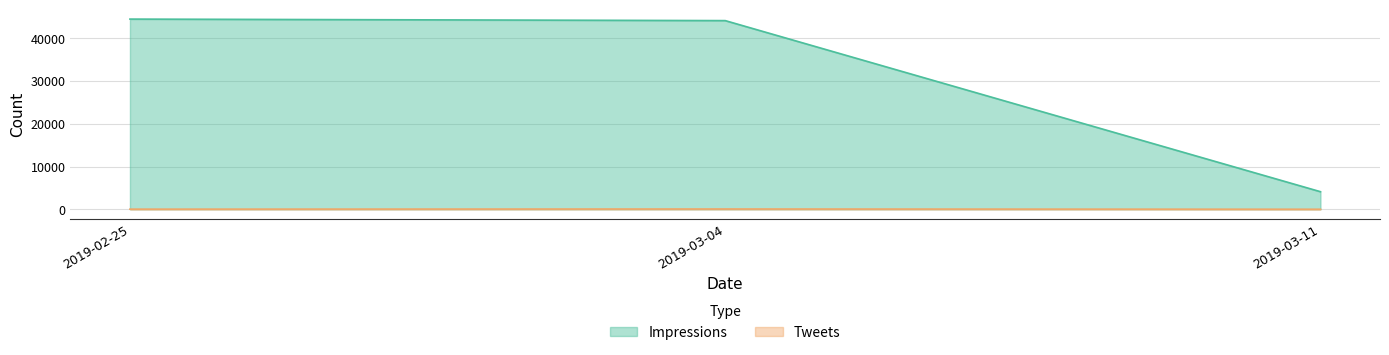

The Impressions series shows 44134 at 2019-03-04. True or false?

True